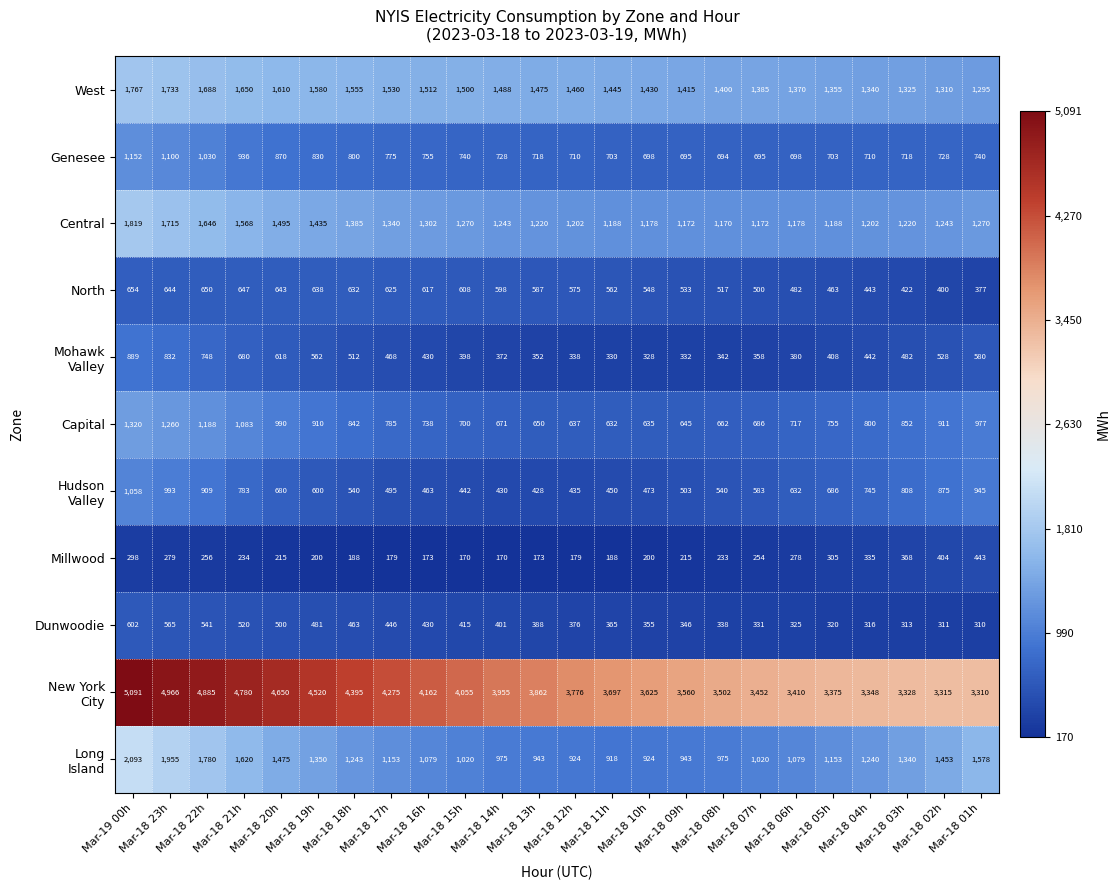

What is the spread (max minus min) of values at Mar-18 08h?

3269